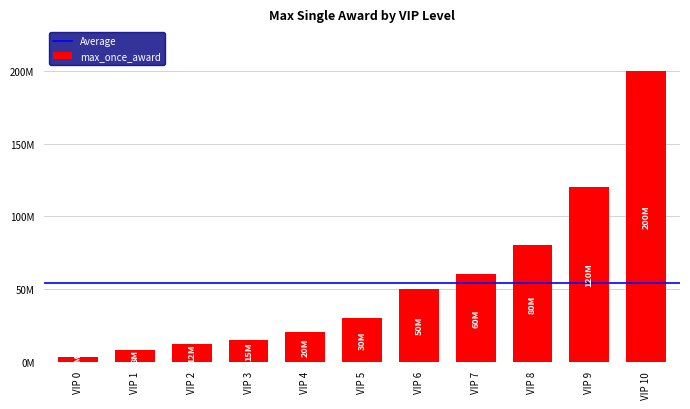

Does the chart contain any negative values?

No